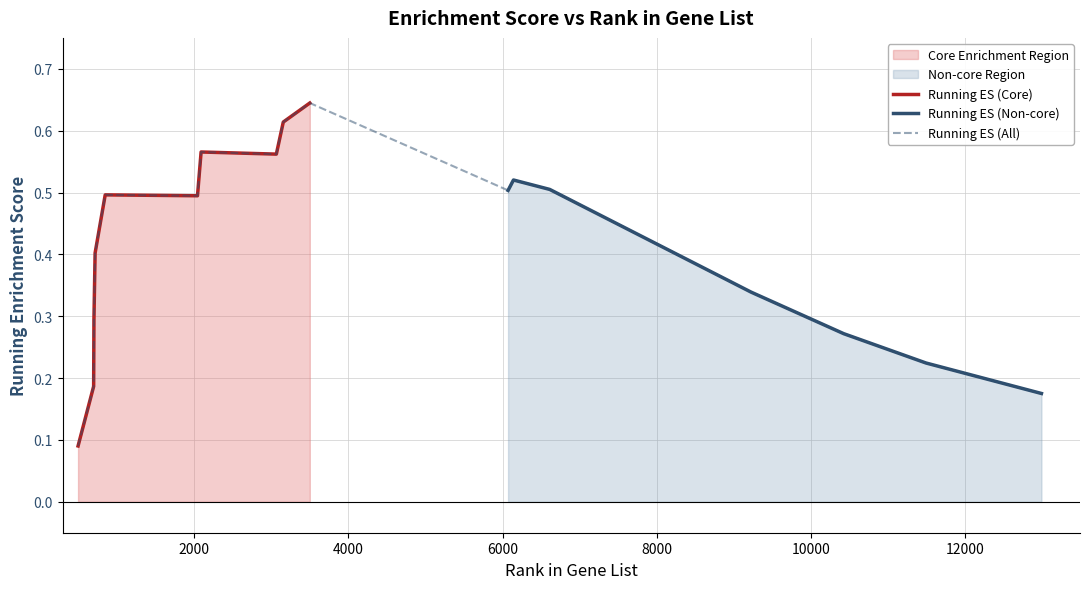

Count the values in the range 0 to 1.

17